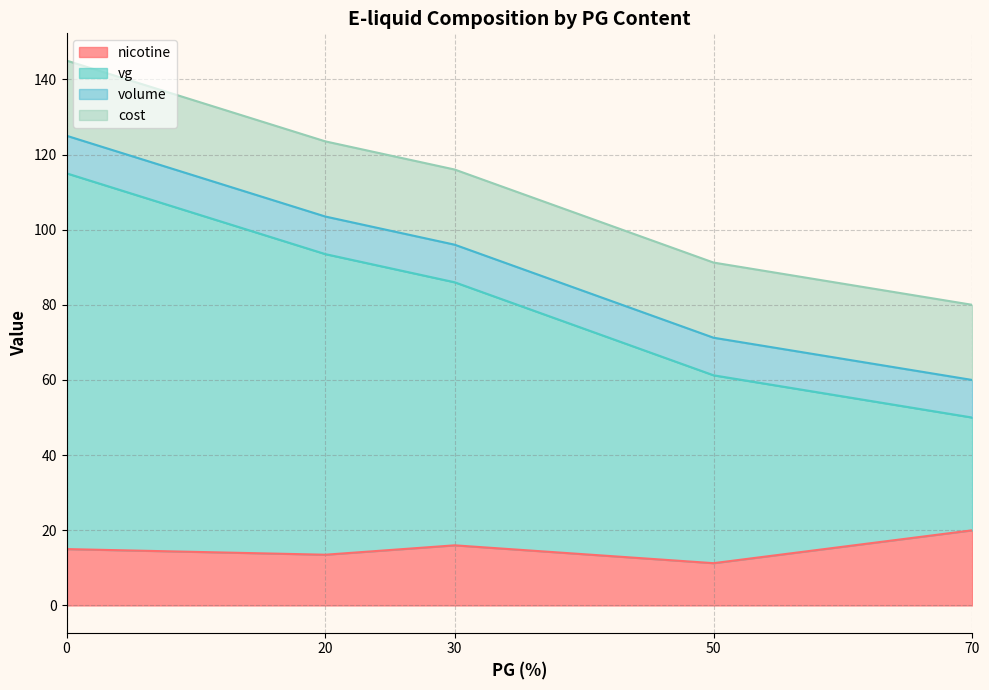

What is the total value across all series at 30?

116.0